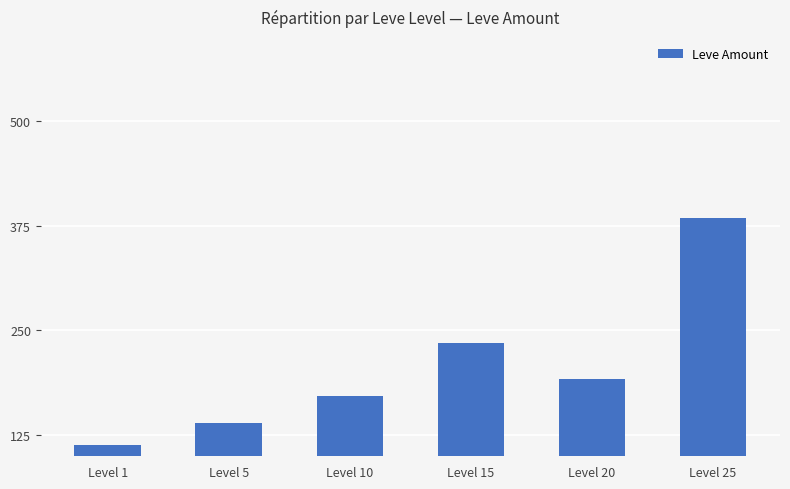

What is the sum of the values at Level 15 and Level 20?

427